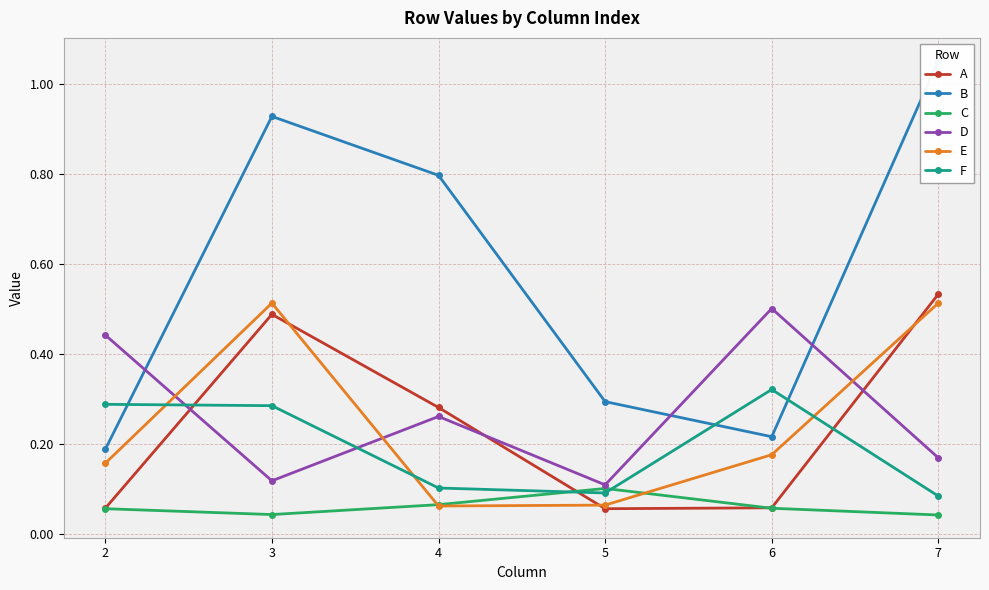

What are all the series names shown in the legend?

A, B, C, D, E, F